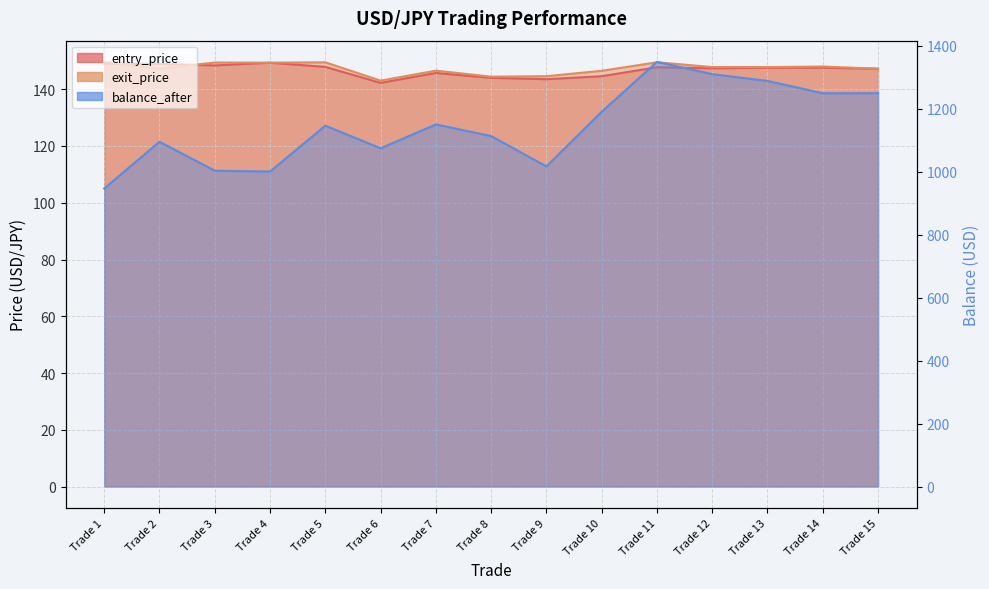

True or false: balance_after has a value of 1249.6 at Trade 15.

True